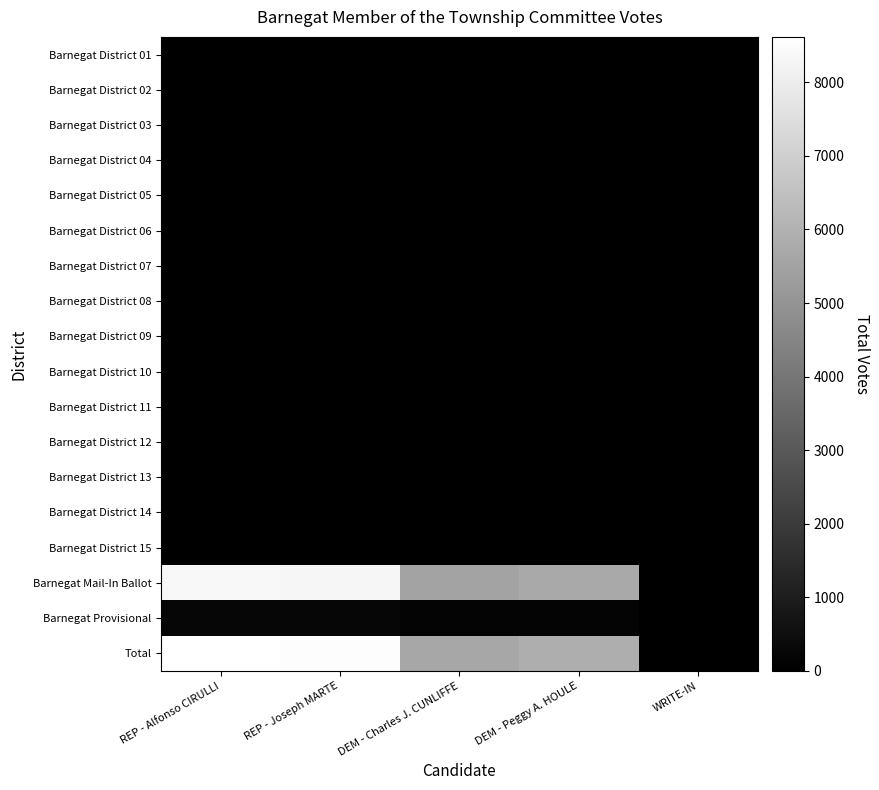

Reading left to right, list all the values displayed in this chart.

Barnegat District 01: REP - Alfonso CIRULLI=4	REP - Joseph MARTE=4	DEM - Charles J. CUNLIFFE=0	DEM - Peggy A. HOULE=0	WRITE-IN=0
Barnegat District 02: REP - Alfonso CIRULLI=0	REP - Joseph MARTE=0	DEM - Charles J. CUNLIFFE=0	DEM - Peggy A. HOULE=0	WRITE-IN=0
Barnegat District 03: REP - Alfonso CIRULLI=0	REP - Joseph MARTE=0	DEM - Charles J. CUNLIFFE=0	DEM - Peggy A. HOULE=0	WRITE-IN=0
Barnegat District 04: REP - Alfonso CIRULLI=0	REP - Joseph MARTE=0	DEM - Charles J. CUNLIFFE=0	DEM - Peggy A. HOULE=0	WRITE-IN=0
Barnegat District 05: REP - Alfonso CIRULLI=0	REP - Joseph MARTE=0	DEM - Charles J. CUNLIFFE=0	DEM - Peggy A. HOULE=0	WRITE-IN=0
Barnegat District 06: REP - Alfonso CIRULLI=0	REP - Joseph MARTE=0	DEM - Charles J. CUNLIFFE=0	DEM - Peggy A. HOULE=0	WRITE-IN=0
Barnegat District 07: REP - Alfonso CIRULLI=0	REP - Joseph MARTE=0	DEM - Charles J. CUNLIFFE=0	DEM - Peggy A. HOULE=0	WRITE-IN=0
Barnegat District 08: REP - Alfonso CIRULLI=0	REP - Joseph MARTE=0	DEM - Charles J. CUNLIFFE=0	DEM - Peggy A. HOULE=0	WRITE-IN=0
Barnegat District 09: REP - Alfonso CIRULLI=0	REP - Joseph MARTE=0	DEM - Charles J. CUNLIFFE=0	DEM - Peggy A. HOULE=0	WRITE-IN=0
Barnegat District 10: REP - Alfonso CIRULLI=0	REP - Joseph MARTE=0	DEM - Charles J. CUNLIFFE=0	DEM - Peggy A. HOULE=0	WRITE-IN=0
Barnegat District 11: REP - Alfonso CIRULLI=0	REP - Joseph MARTE=0	DEM - Charles J. CUNLIFFE=0	DEM - Peggy A. HOULE=0	WRITE-IN=0
Barnegat District 12: REP - Alfonso CIRULLI=0	REP - Joseph MARTE=0	DEM - Charles J. CUNLIFFE=0	DEM - Peggy A. HOULE=0	WRITE-IN=0
Barnegat District 13: REP - Alfonso CIRULLI=0	REP - Joseph MARTE=0	DEM - Charles J. CUNLIFFE=0	DEM - Peggy A. HOULE=0	WRITE-IN=0
Barnegat District 14: REP - Alfonso CIRULLI=0	REP - Joseph MARTE=0	DEM - Charles J. CUNLIFFE=0	DEM - Peggy A. HOULE=0	WRITE-IN=0
Barnegat District 15: REP - Alfonso CIRULLI=0	REP - Joseph MARTE=0	DEM - Charles J. CUNLIFFE=0	DEM - Peggy A. HOULE=0	WRITE-IN=0
Barnegat Mail-In Ballot: REP - Alfonso CIRULLI=8379	REP - Joseph MARTE=8286	DEM - Charles J. CUNLIFFE=5488	DEM - Peggy A. HOULE=5714	WRITE-IN=14
Barnegat Provisional: REP - Alfonso CIRULLI=234	REP - Joseph MARTE=230	DEM - Charles J. CUNLIFFE=148	DEM - Peggy A. HOULE=149	WRITE-IN=3
Total: REP - Alfonso CIRULLI=8617	REP - Joseph MARTE=8520	DEM - Charles J. CUNLIFFE=5636	DEM - Peggy A. HOULE=5863	WRITE-IN=17